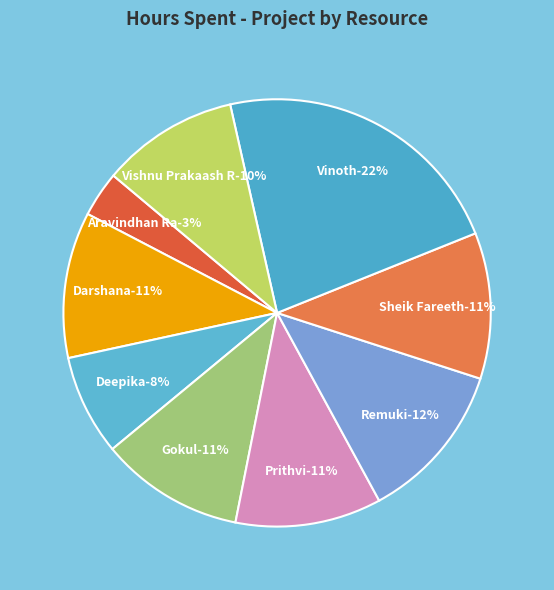

Rank the categories by value from highest to lowest.

Vinoth, Remuki, Darshana, Prithvi, Sheik Fareeth, Gokul, Vishnu Prakaash R, Deepika, Aravindhan Ra